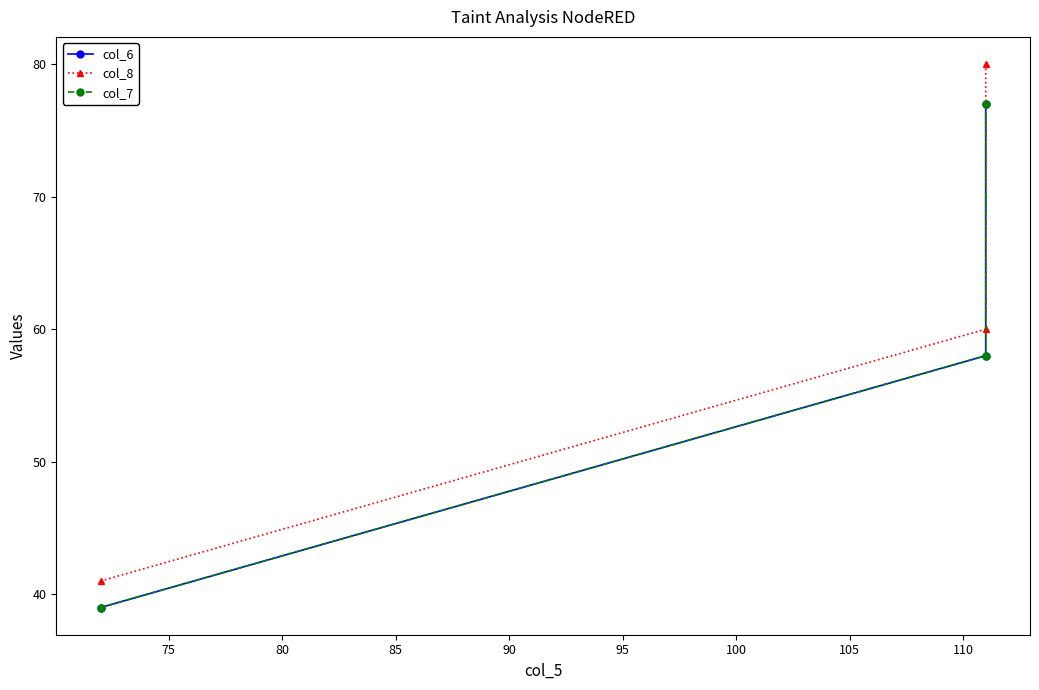

Does the chart have visible grid lines?

No